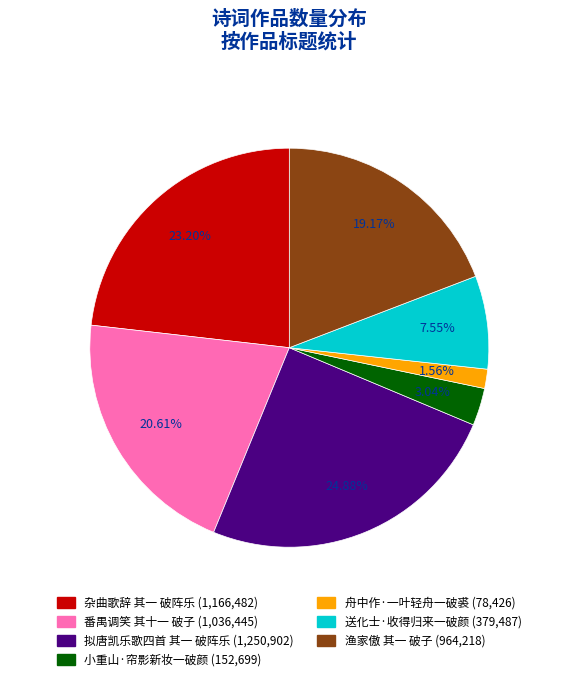

Does any single category account for the majority?

No